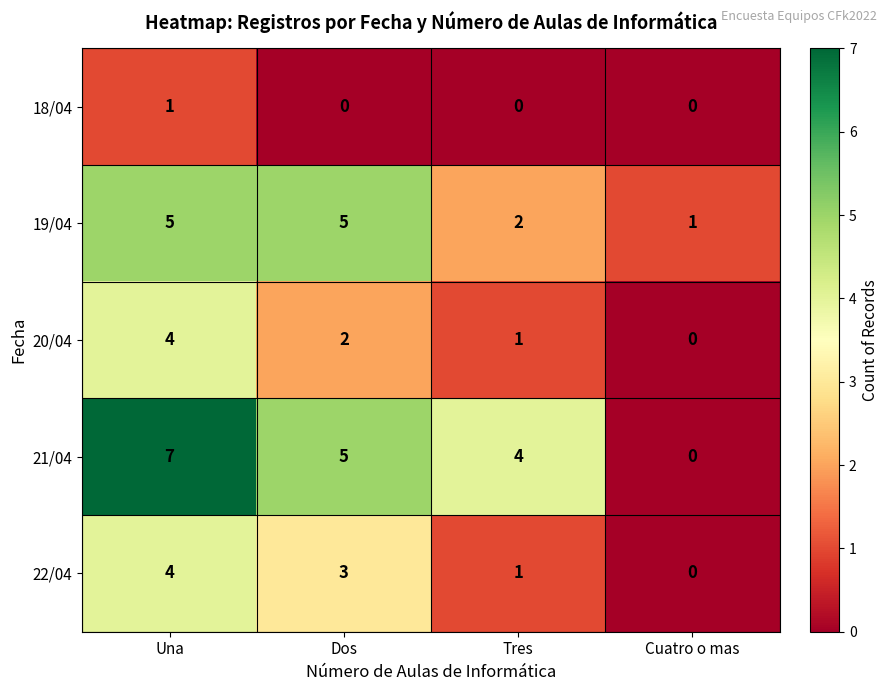

At which category is the sum across all series the highest?

Una